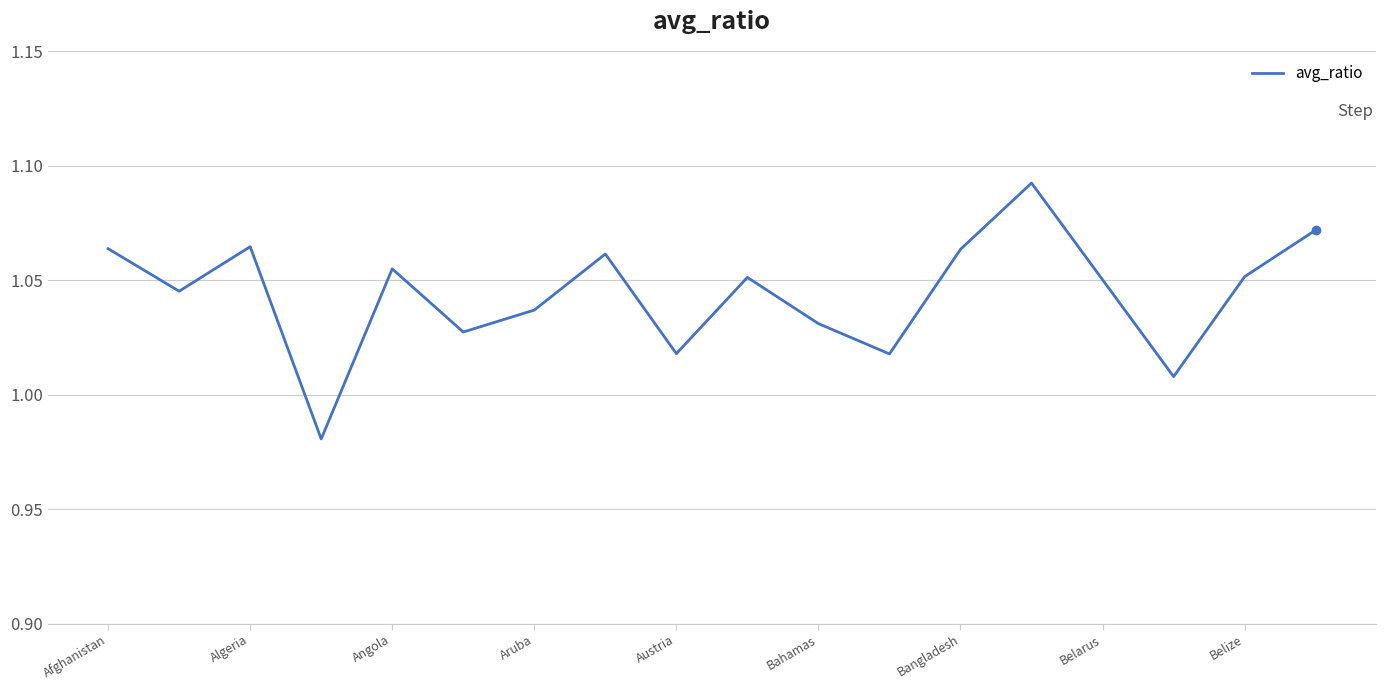

Does the chart have visible grid lines?

Yes